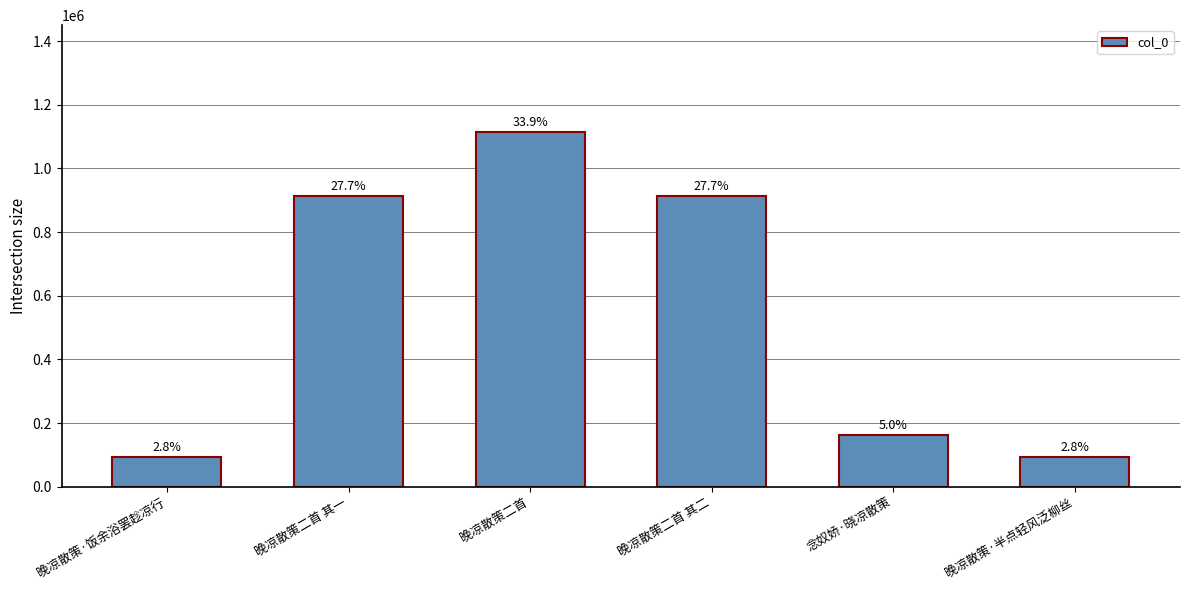

Which has a higher value, 晚凉散策·饭余浴罢趁凉行 or 晚凉散策二首 其一?

晚凉散策二首 其一